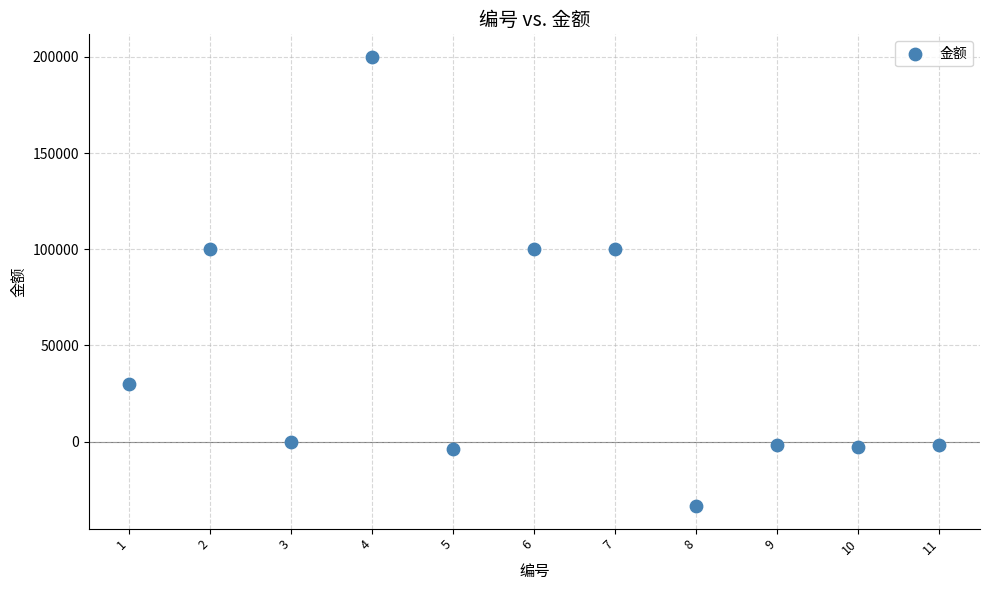

What is the range of X values (max minus min)?

10.0